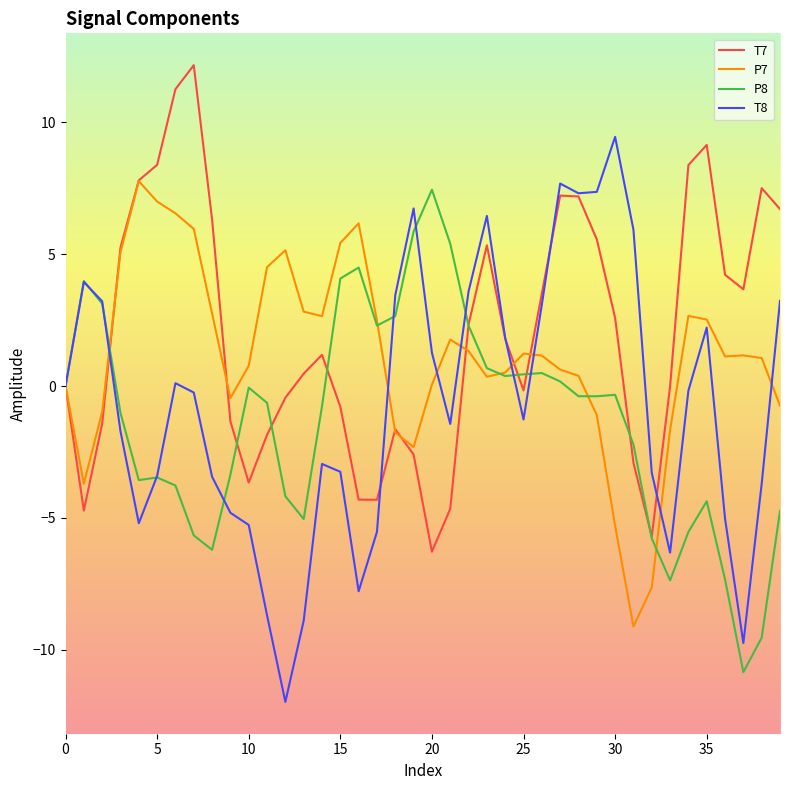

What is the highest value of the T8 series?

9.5